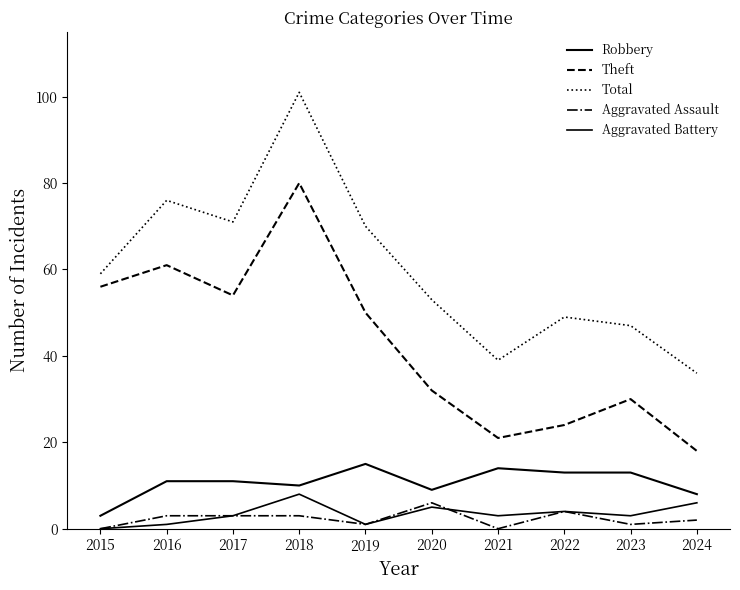

Is this an area chart (filled region under the line)?

No